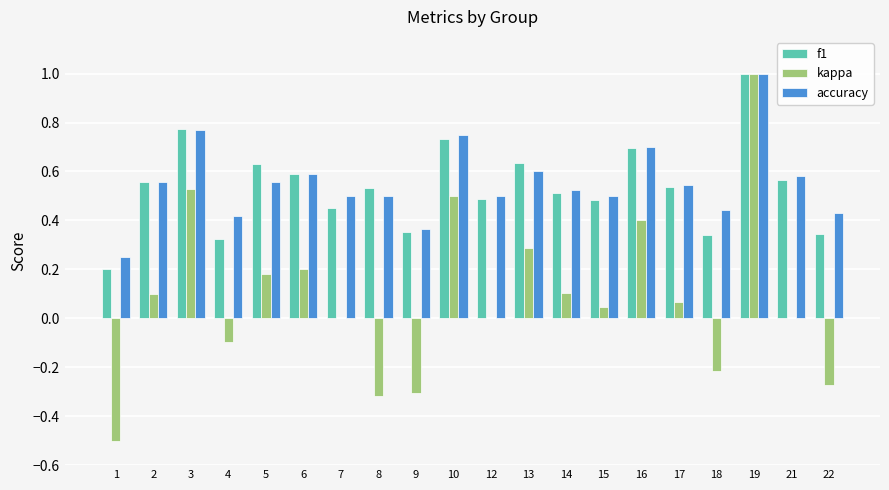

Which series changed the most between 1 and 14?

kappa